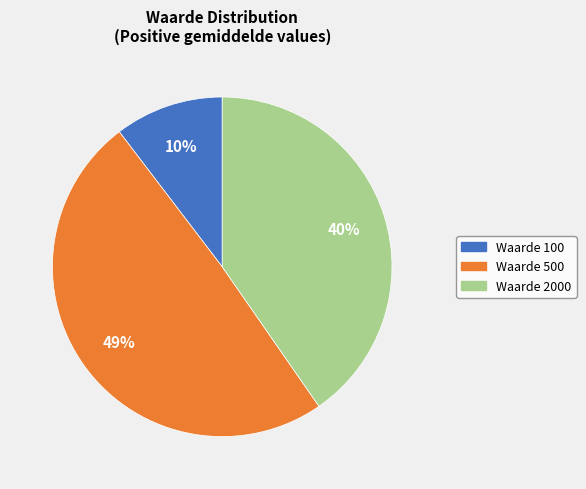

Is there a majority slice in this chart?

No